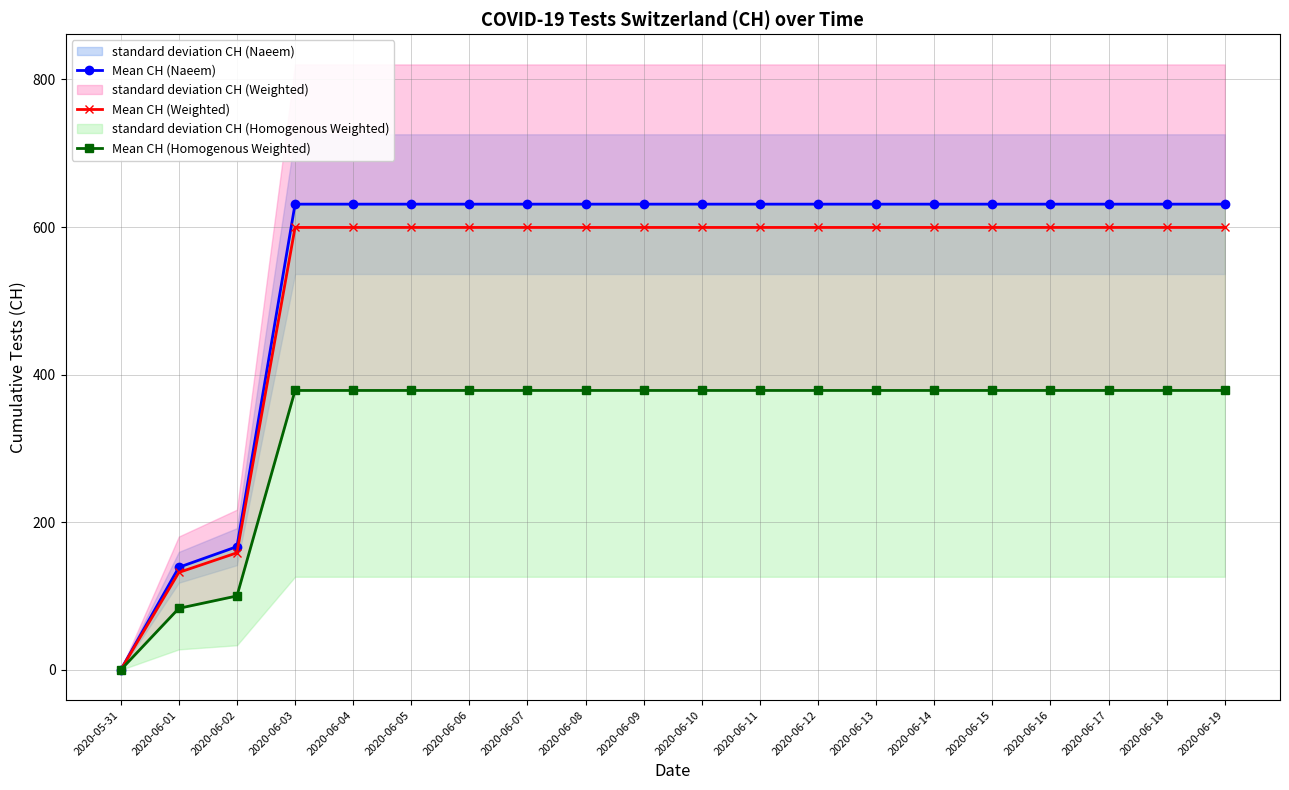

Rank the series by their maximum value, from lowest to highest.

Mean CH (Homogenous Weighted), Mean CH (Weighted), Mean CH (Naeem)